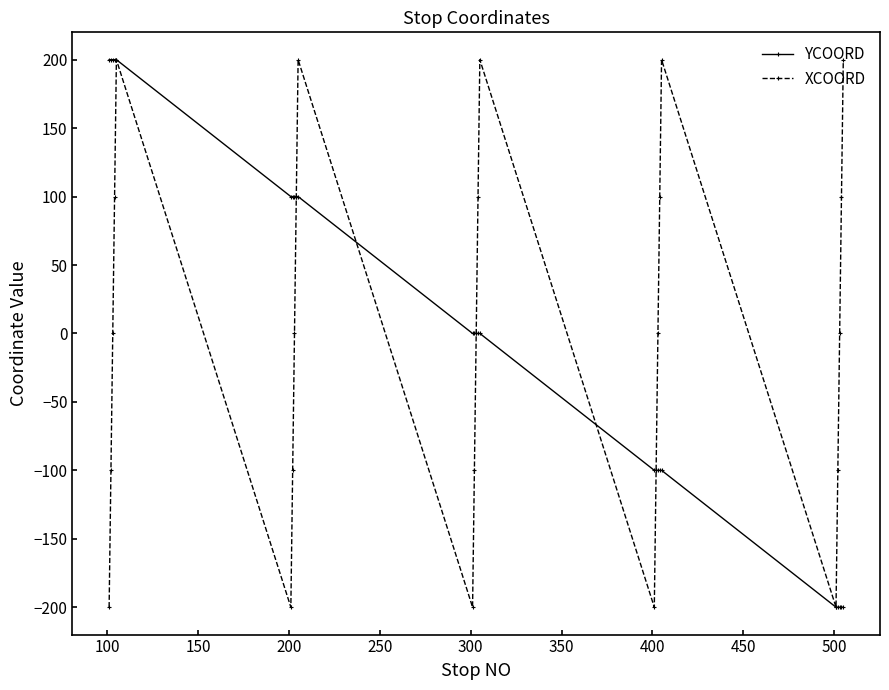

How many data points in YCOORD are less than 0?

10